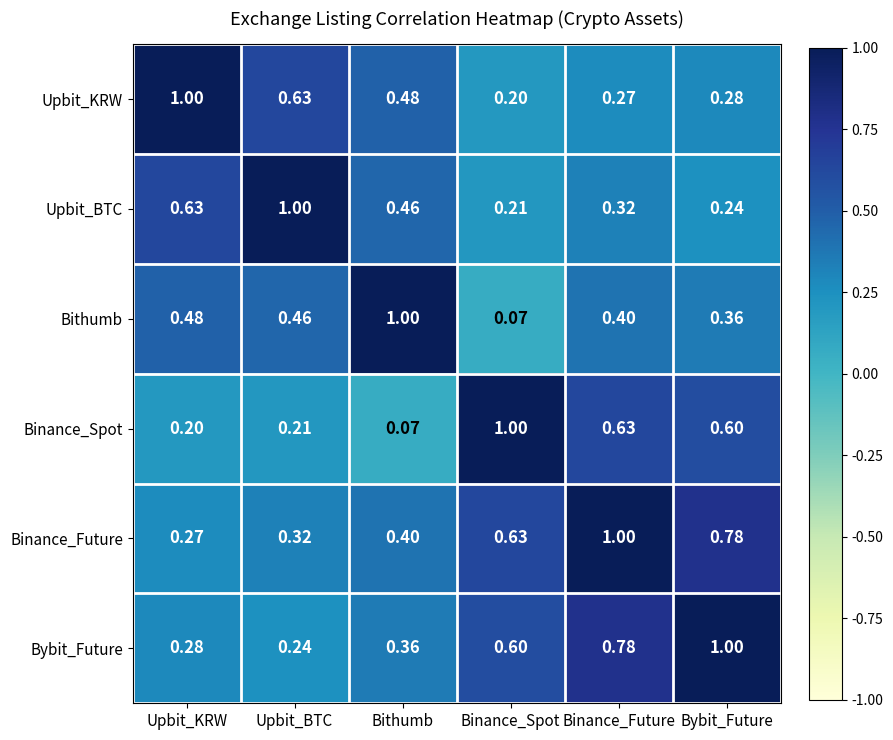

At which category is the sum across all series the highest?

Binance_Future